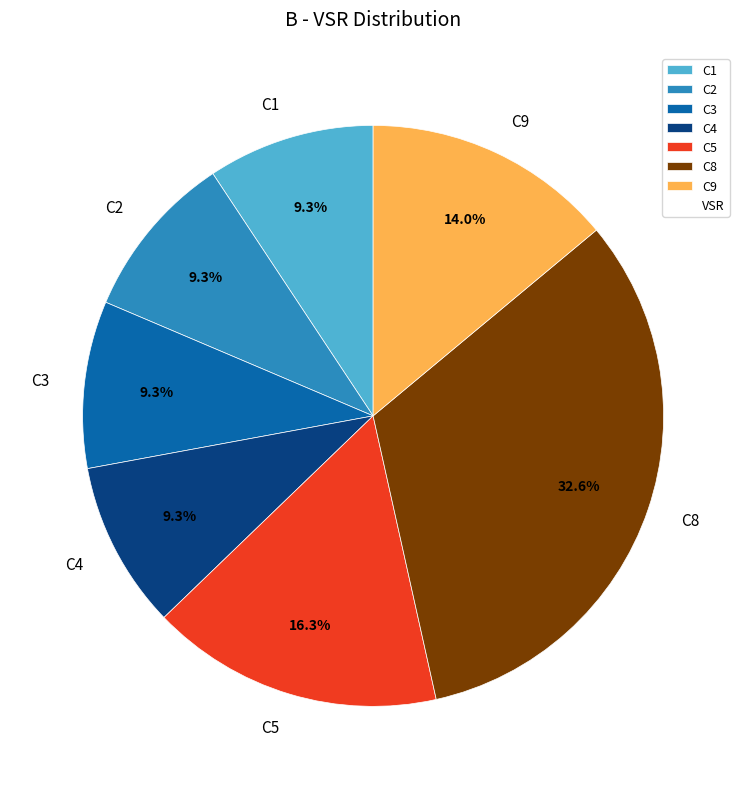

What portion of the pie excludes C9?

86.0%